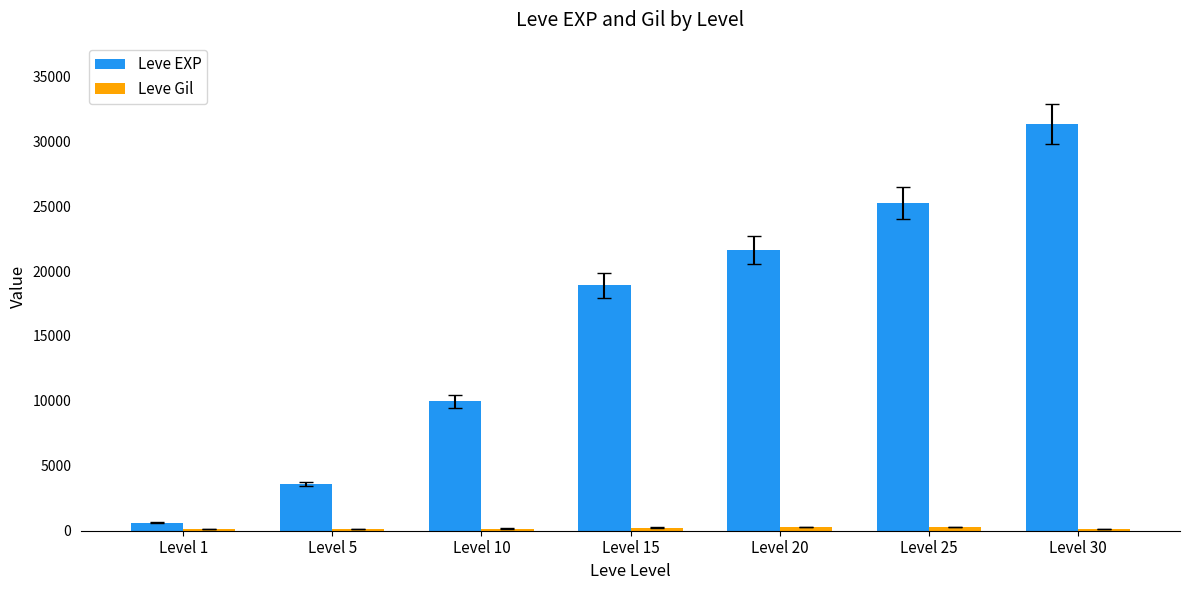

How many series are shown in this chart?

2